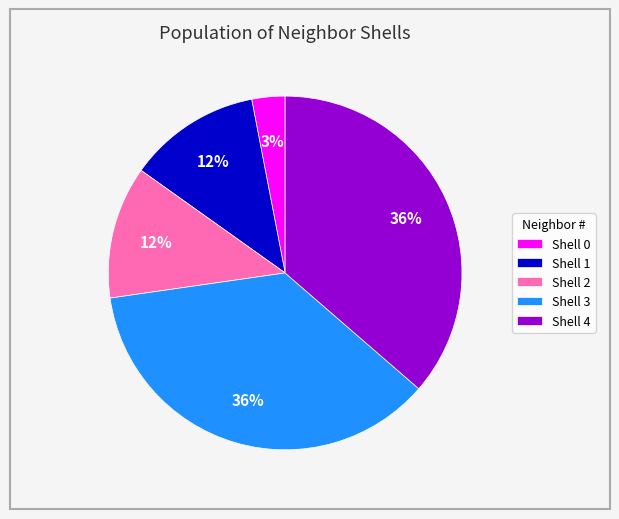

What percentage is the Shell 2 slice, to the nearest percent?

12%